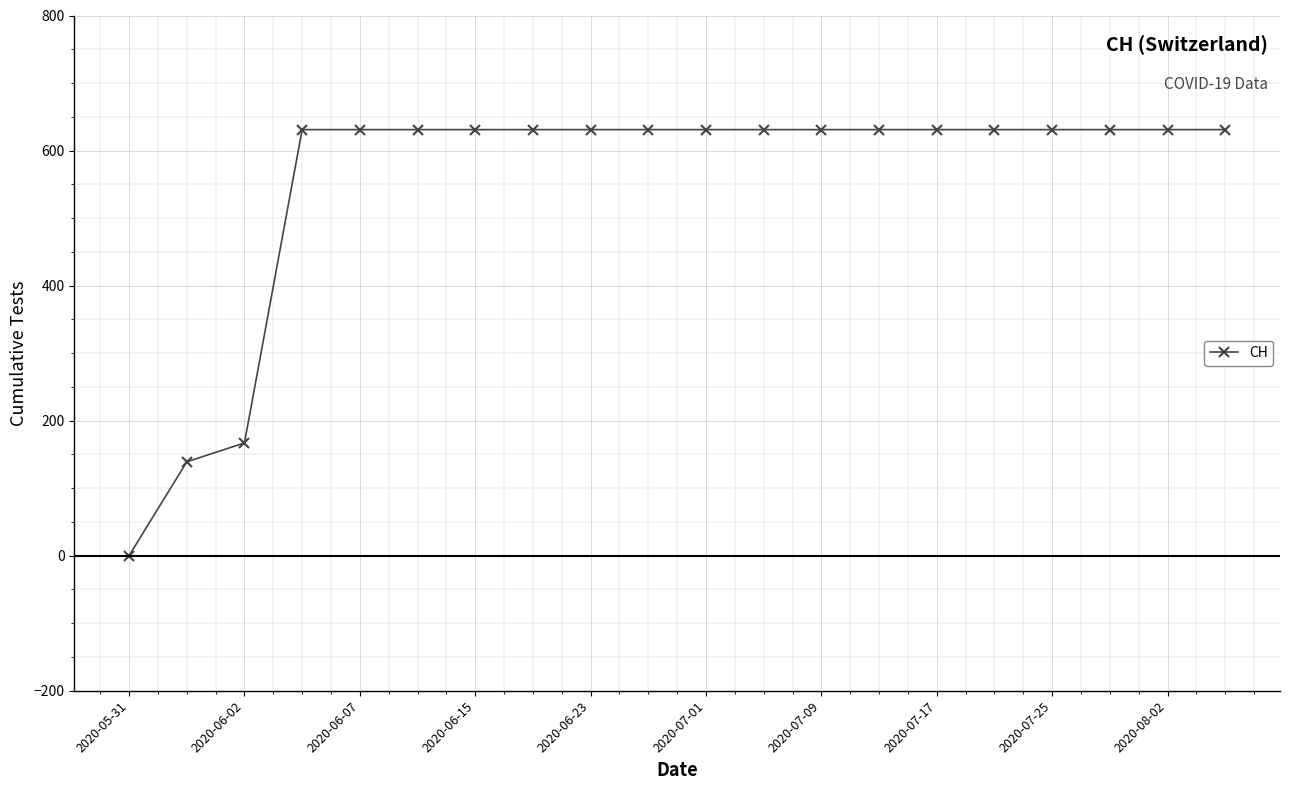

What is the greatest value displayed?

631